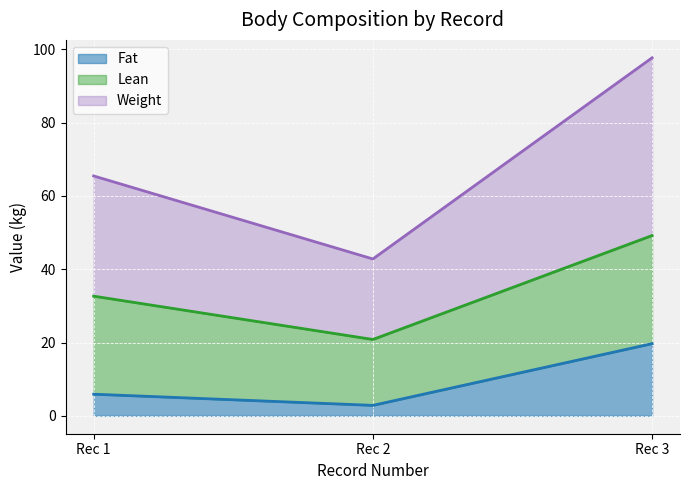

What is the difference between the second highest and minimum values in the Weight series?

22.6